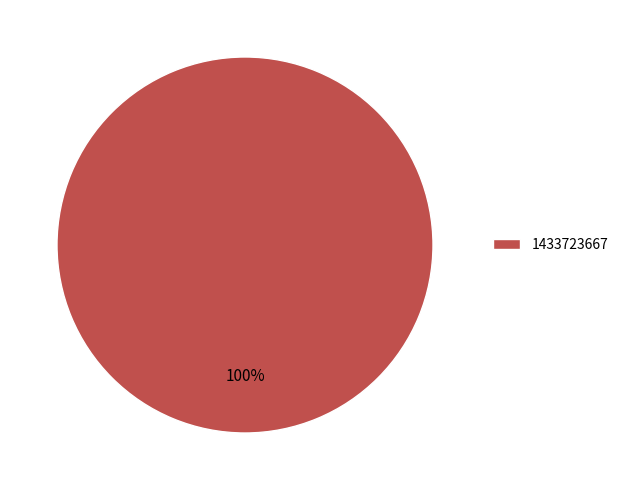

The 1433723667 slice represents 100% of the pie. True or false?

True